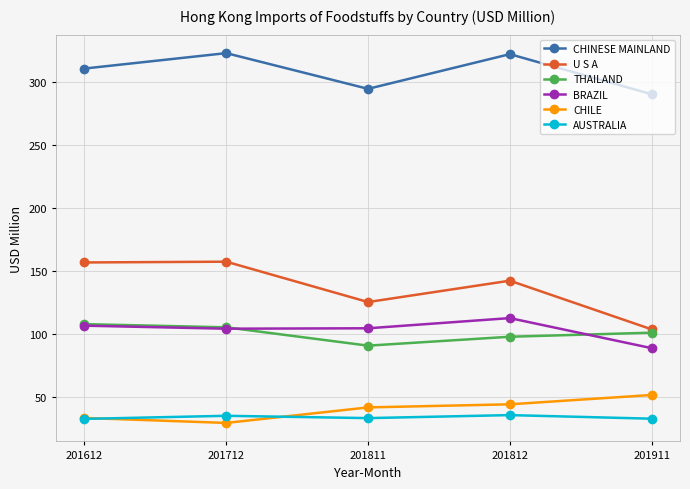

Does the chart display data point markers on the line(s)?

Yes